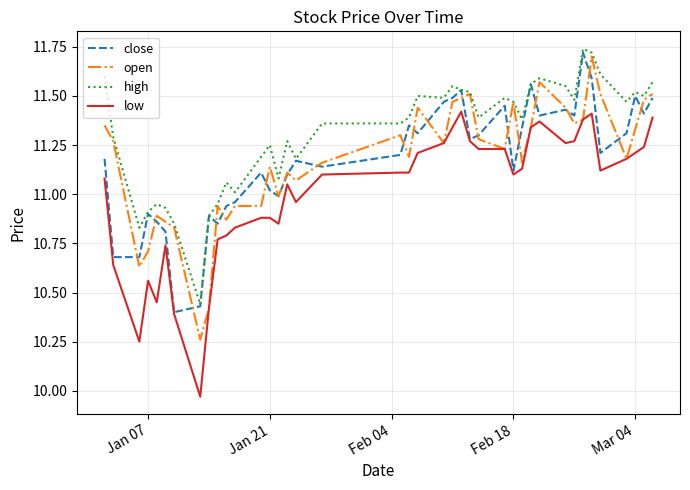

Which series has the largest total across all categories?

high